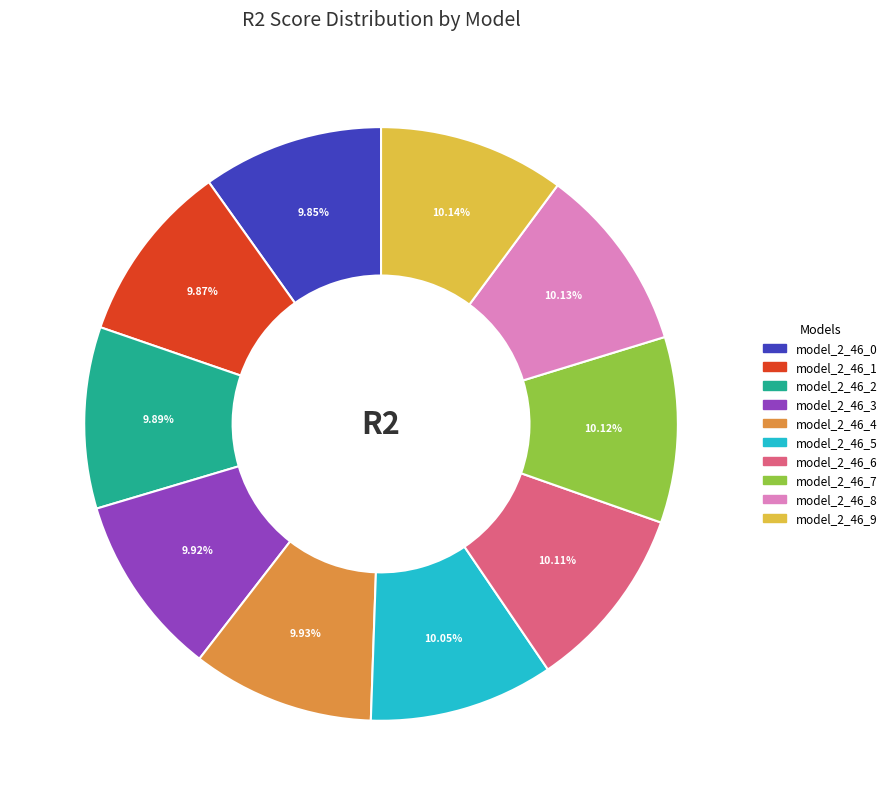

Is there any slice that represents more than half of the pie?

No